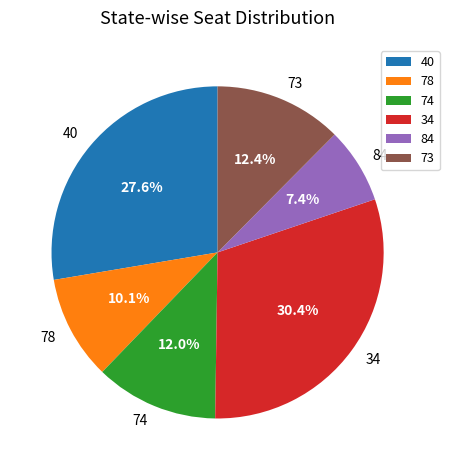

What portion of the pie excludes 40?

72.4%